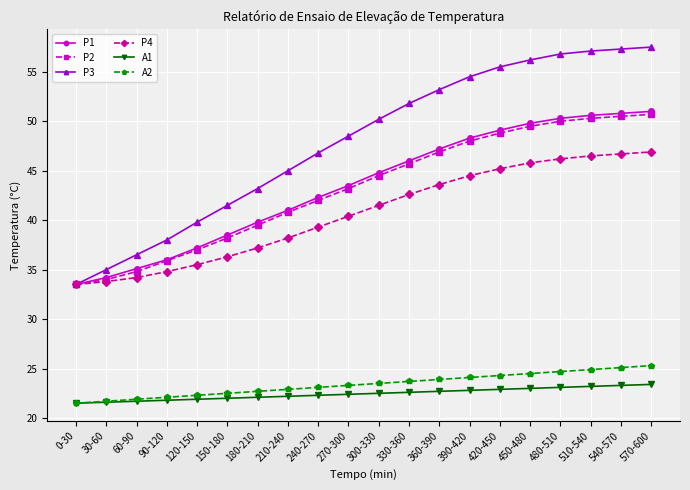

What is the total value across all series at 360-390?

237.5